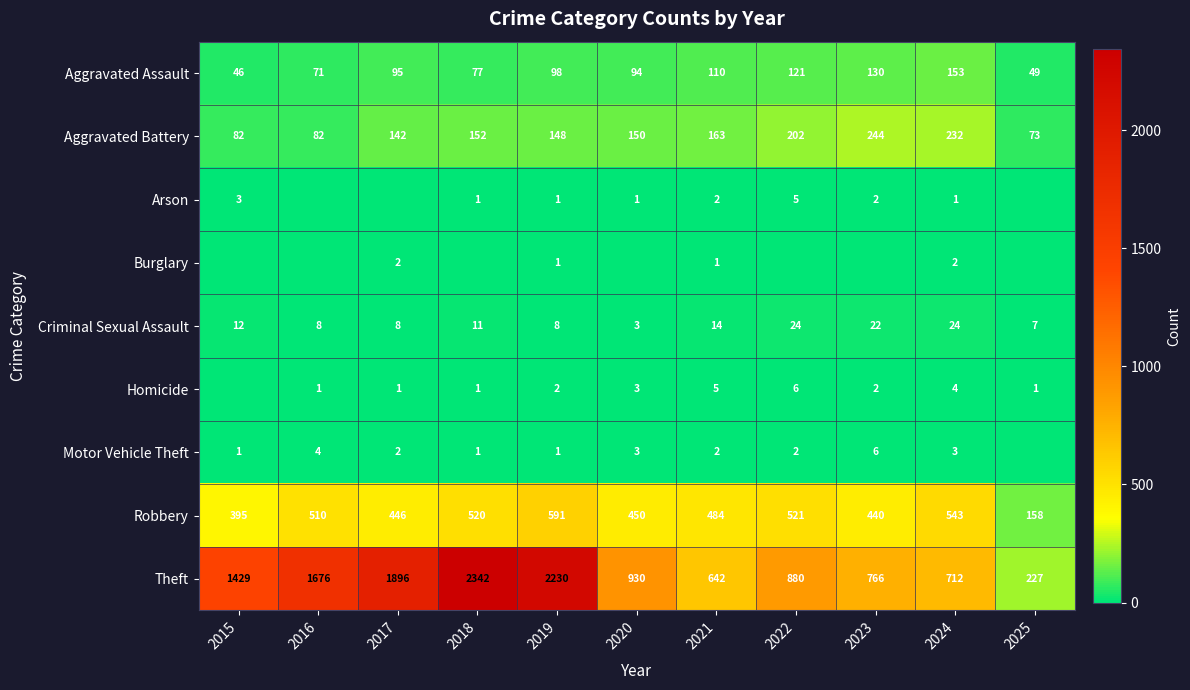

What is the difference between the Theft values at 2024 and 2021?

70